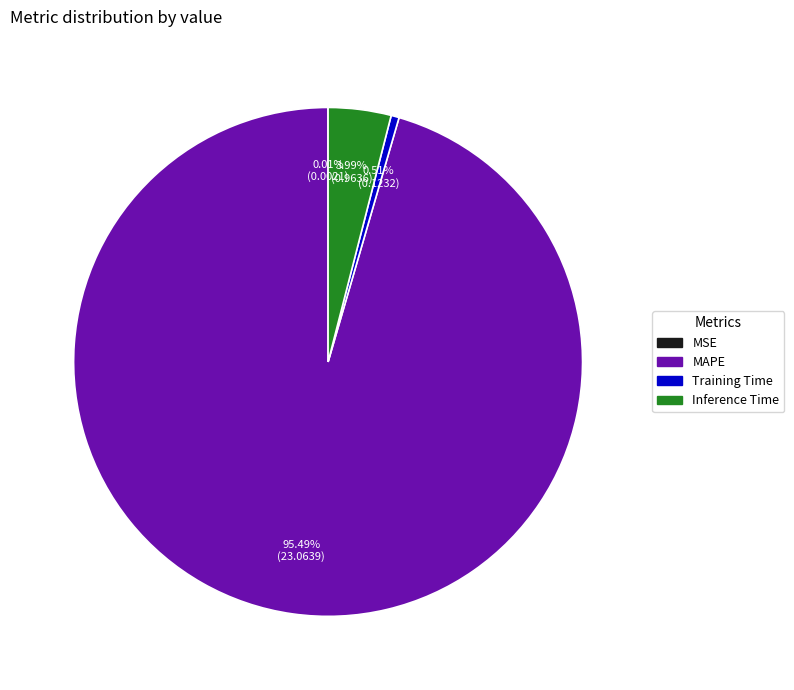

What percentage is the MAPE slice, to the nearest percent?

95%